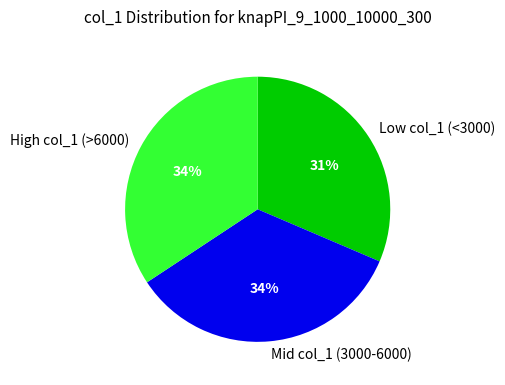

To the nearest percent, what is the average slice percentage?

33%